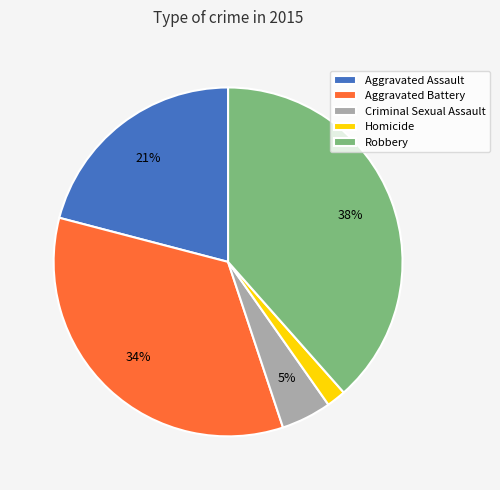

Is it true that Criminal Sexual Assault is 5% of the pie?

True